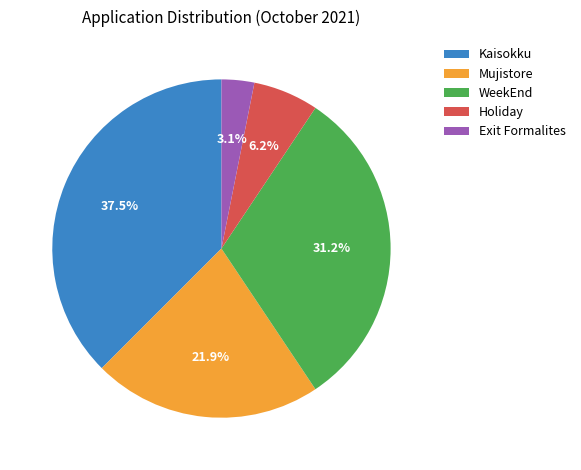

To the nearest percent, what percentage of the pie is Mujistore?

22%